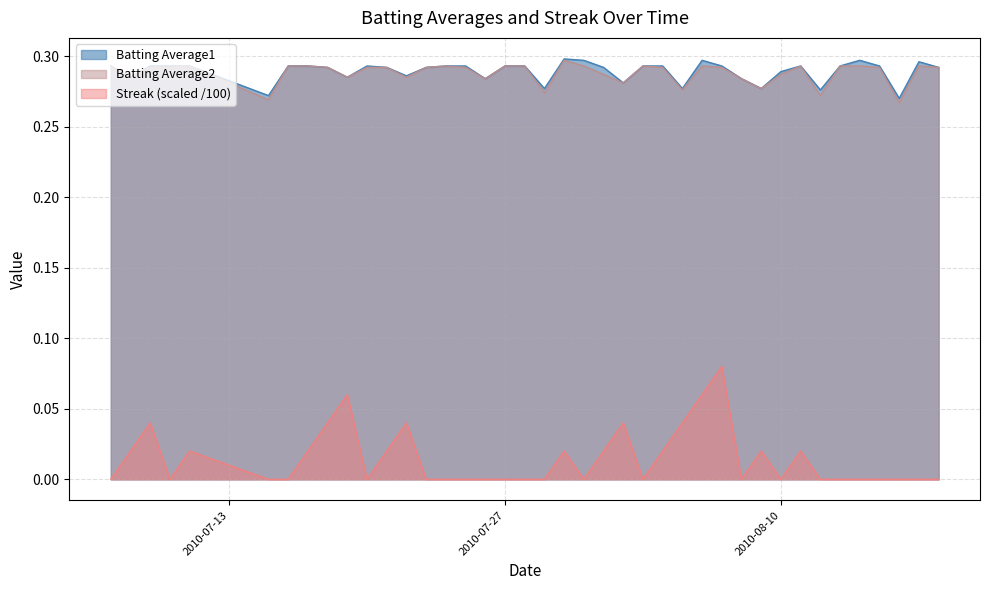

True or false: Streak and Batting Average1 intersect in this chart.

False